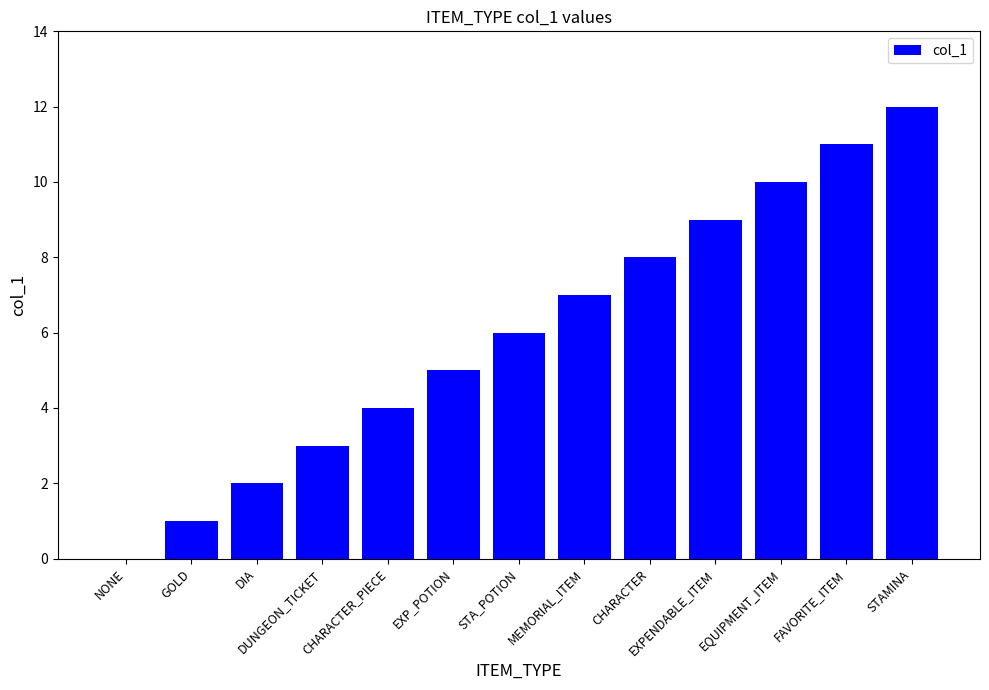

Reading left to right, extract all data points from this chart.

0	1	2	3	4	5	6	7	8	9	10	11	12